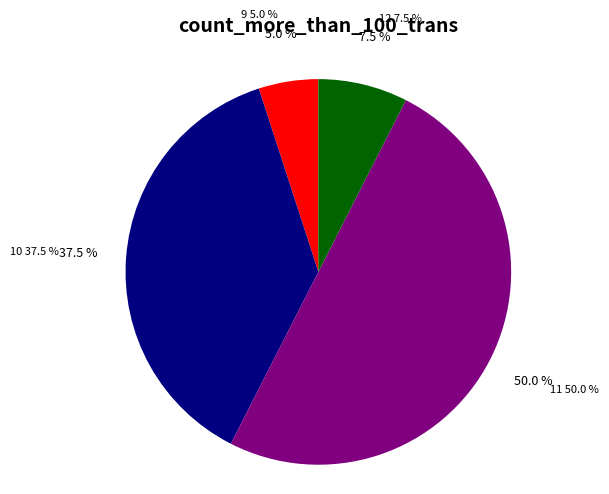

Does 38 represent more than half of the total?

No